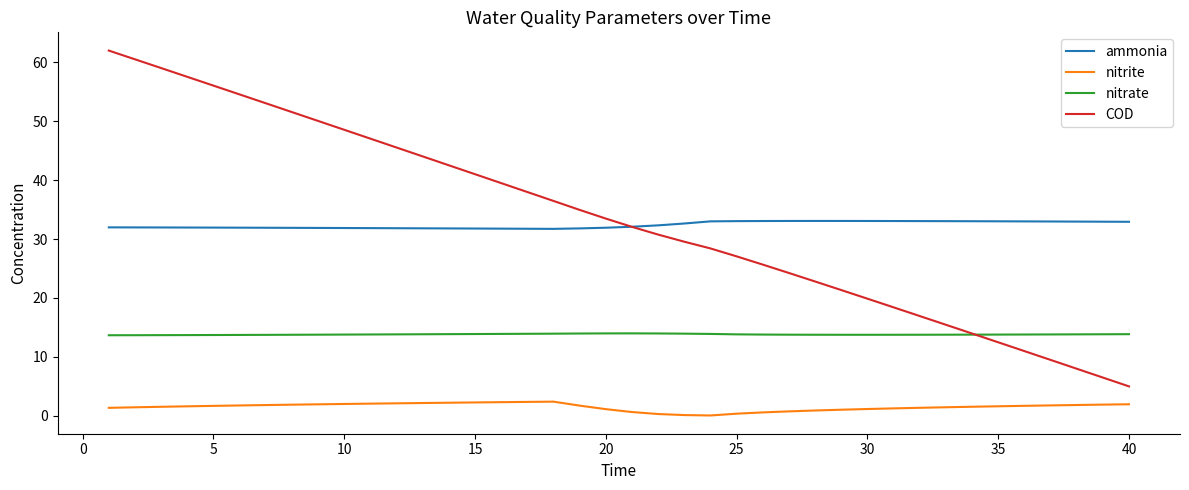

Which series has the largest range (max minus min)?

COD